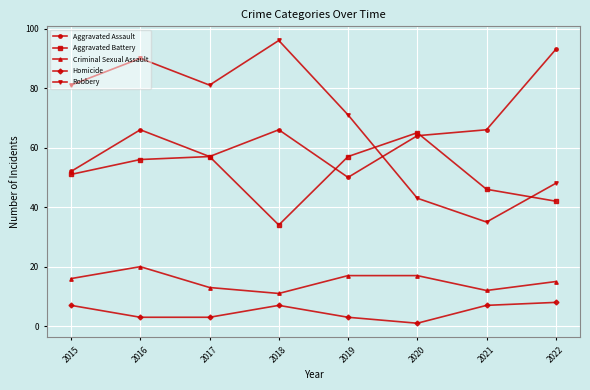

At which category does Robbery reach its first local valley?

2017